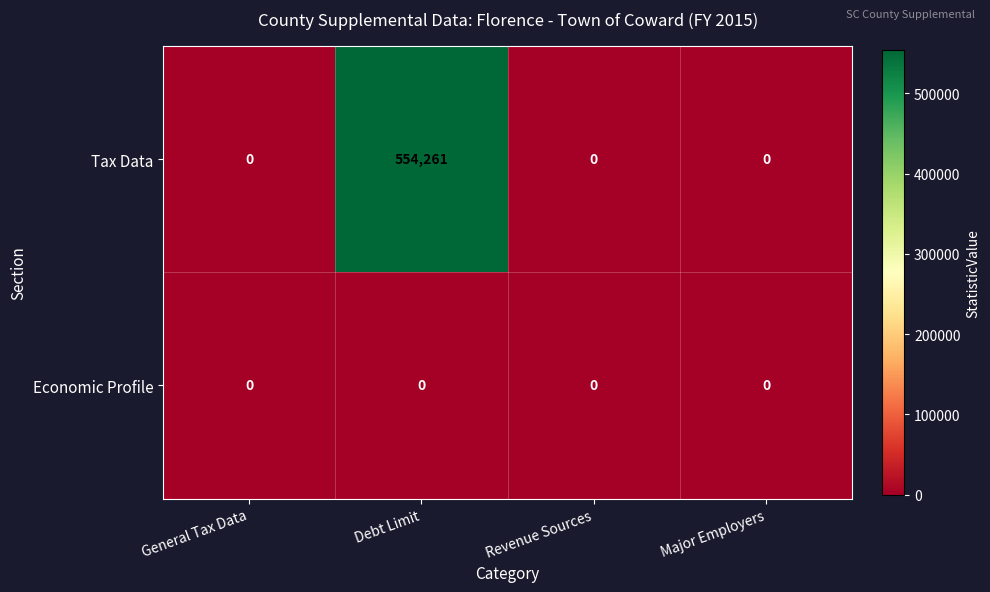

List the series in order of their peak value, lowest first.

Economic Profile, Tax Data